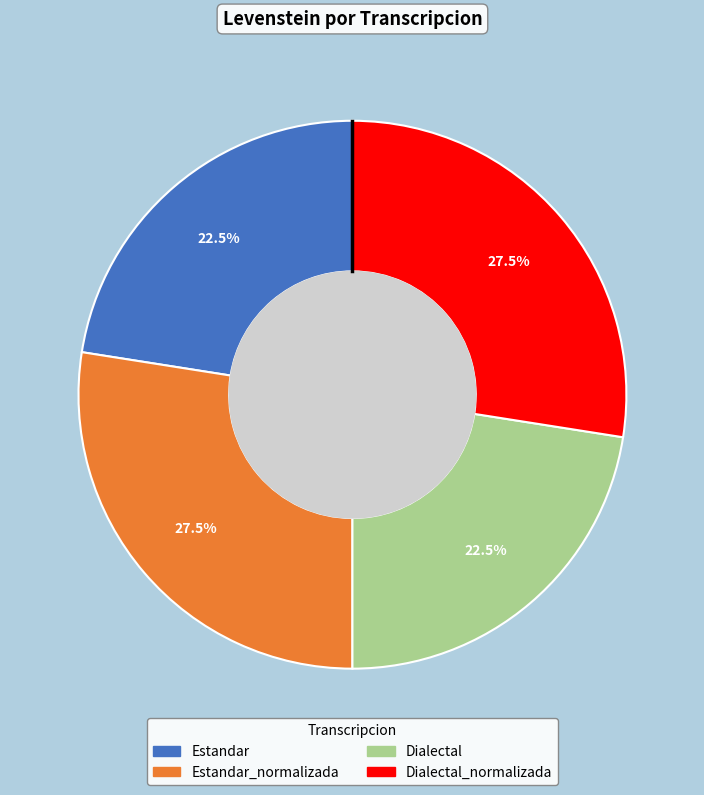

How many segments does this pie chart have?

4